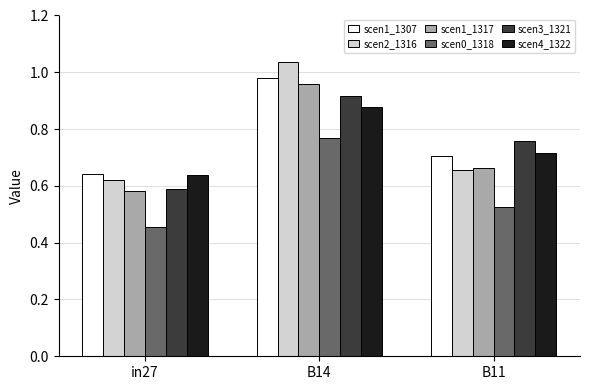

What position from the right is B11?

1